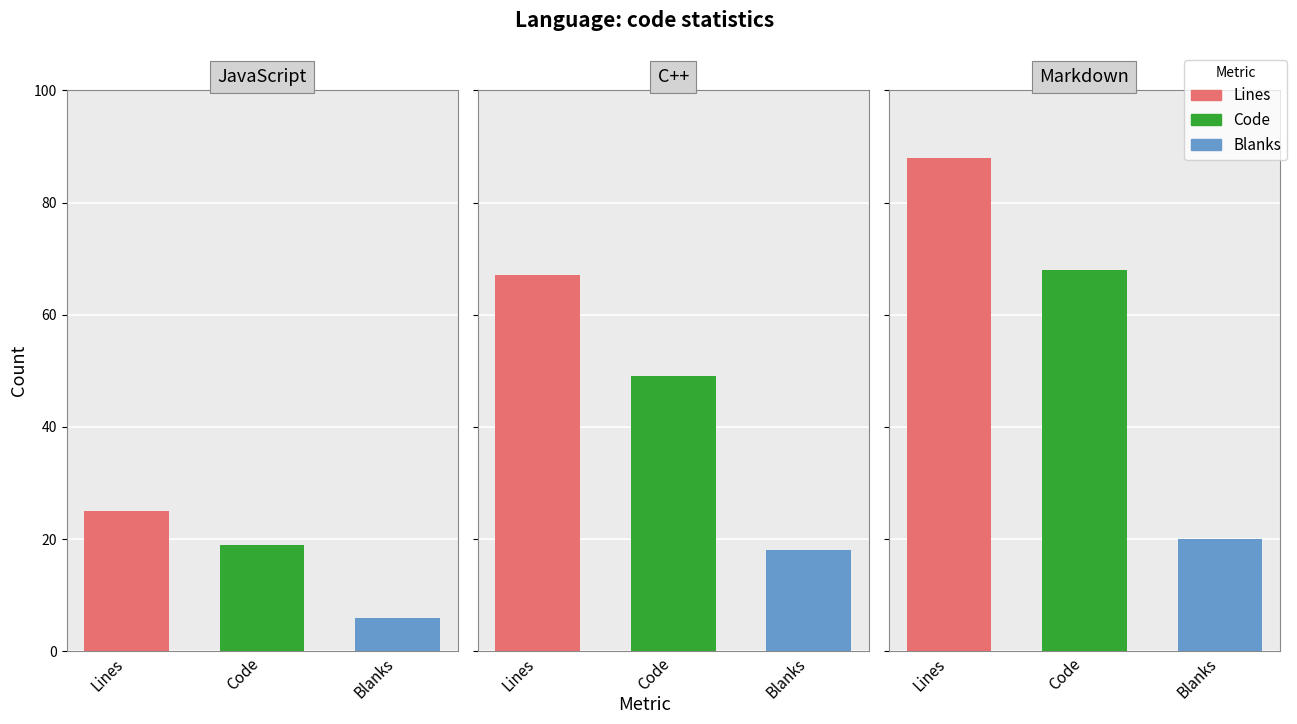

Are the bars grouped side by side (vs. stacked)?

Yes